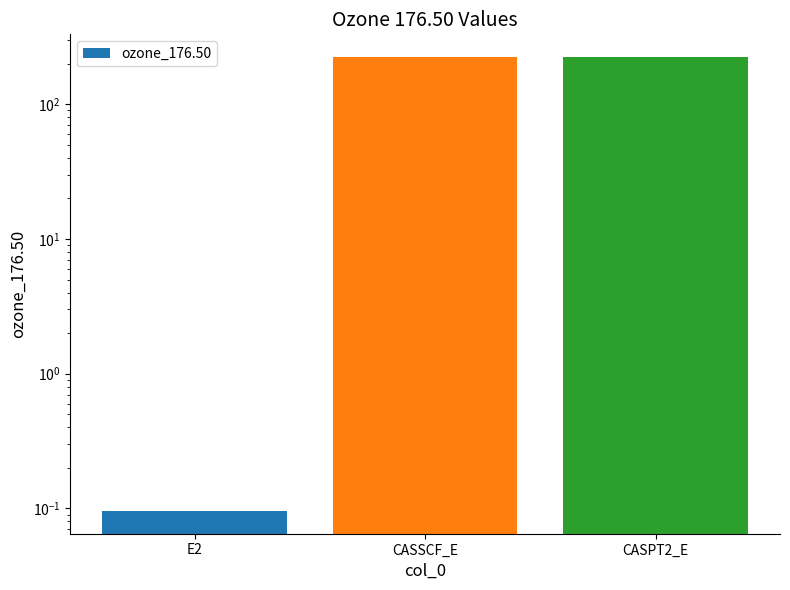

What is the greatest value displayed?

224.4